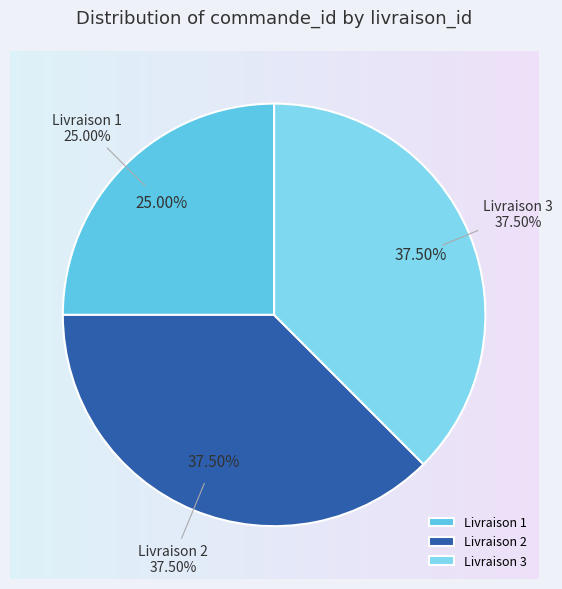

Is it true that 2 is 28% of the pie?

False